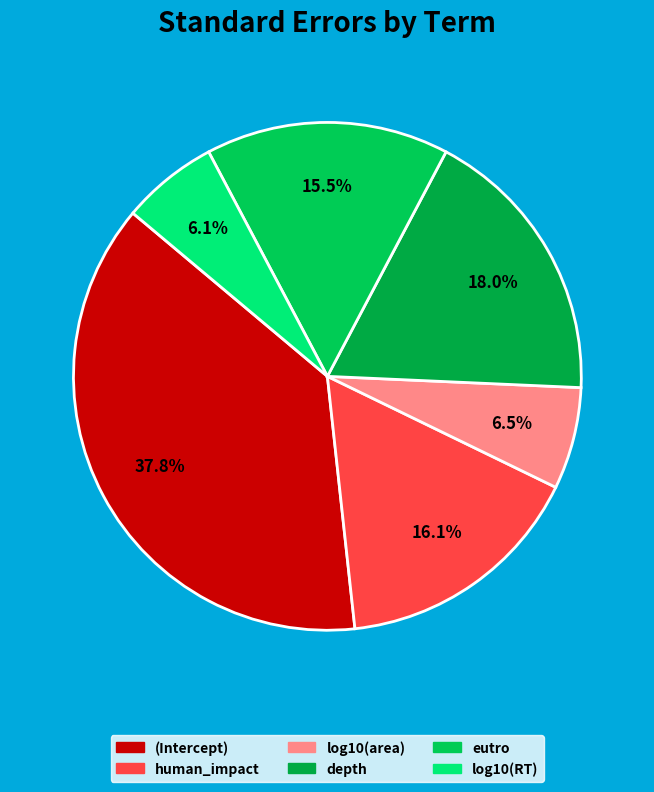

How many segments does this pie chart have?

6